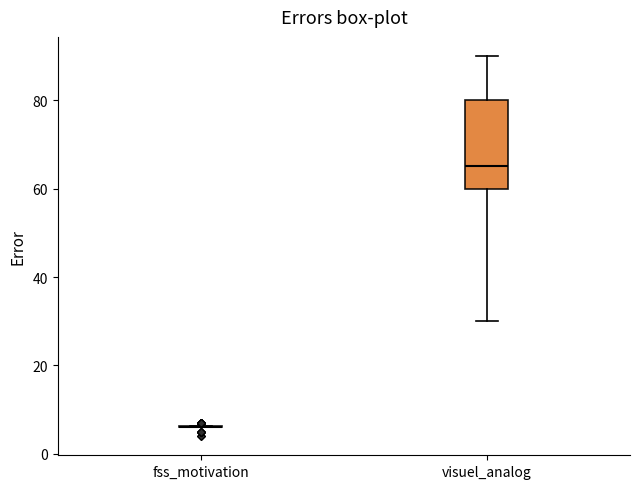

Where is the upper edge of the box for visuel_analog on the y-axis? The values are not printed on the chart, so give them approximately, as read against the axis.

80